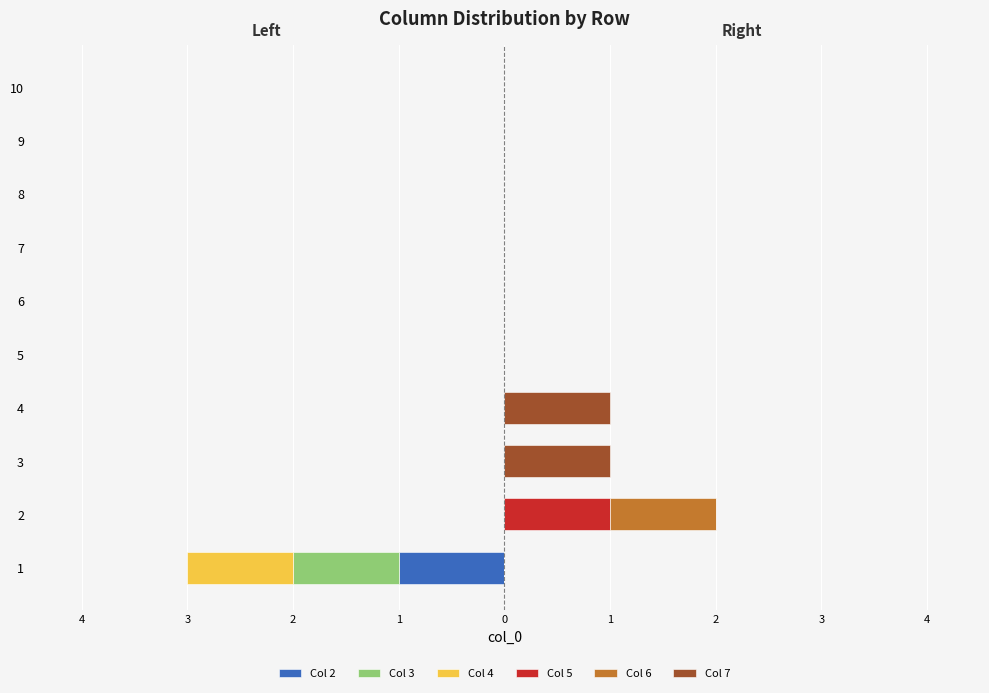

True or false: Col 4 has a value of 0 at 10.

True